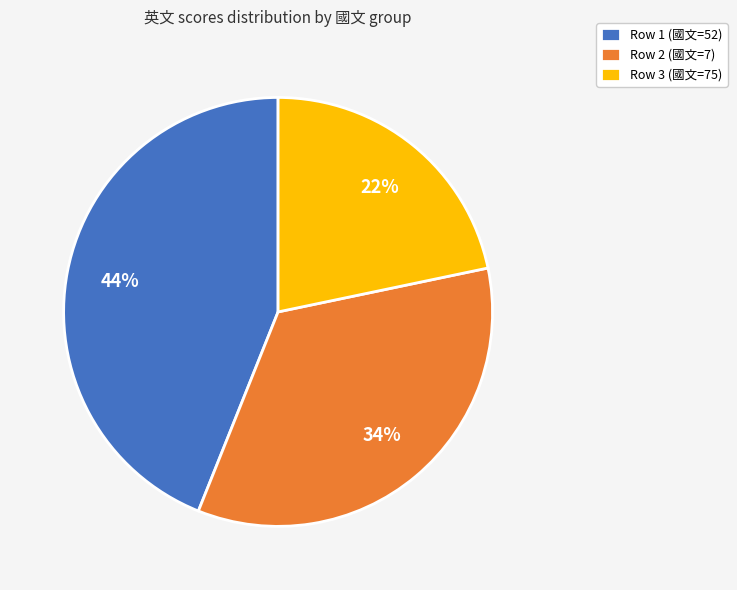

What is the ratio of the value at Row 2 (國文=7) to the value at Row 1 (國文=52)?

0.8